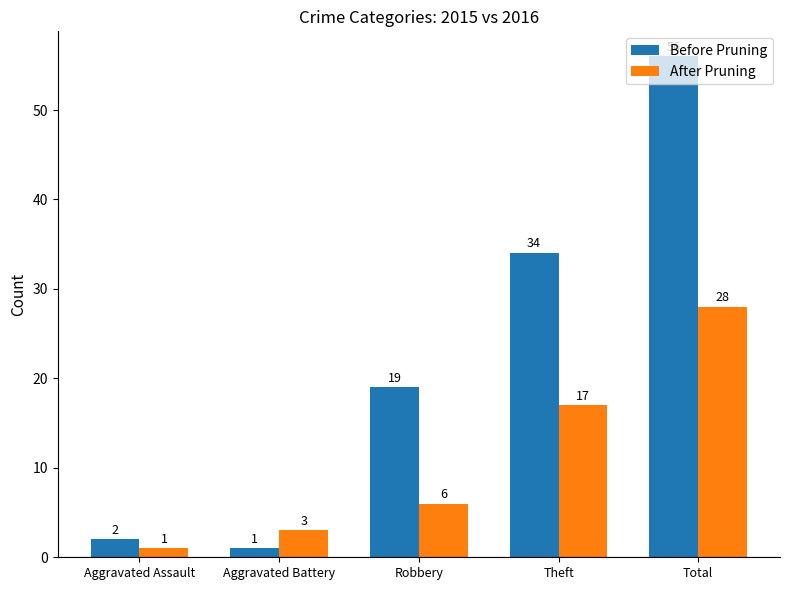

Reading right to left, transcribe all the data shown in this chart.

Before Pruning: Total=56	Theft=34	Robbery=19	Aggravated Battery=1	Aggravated Assault=2
After Pruning: Total=28	Theft=17	Robbery=6	Aggravated Battery=3	Aggravated Assault=1